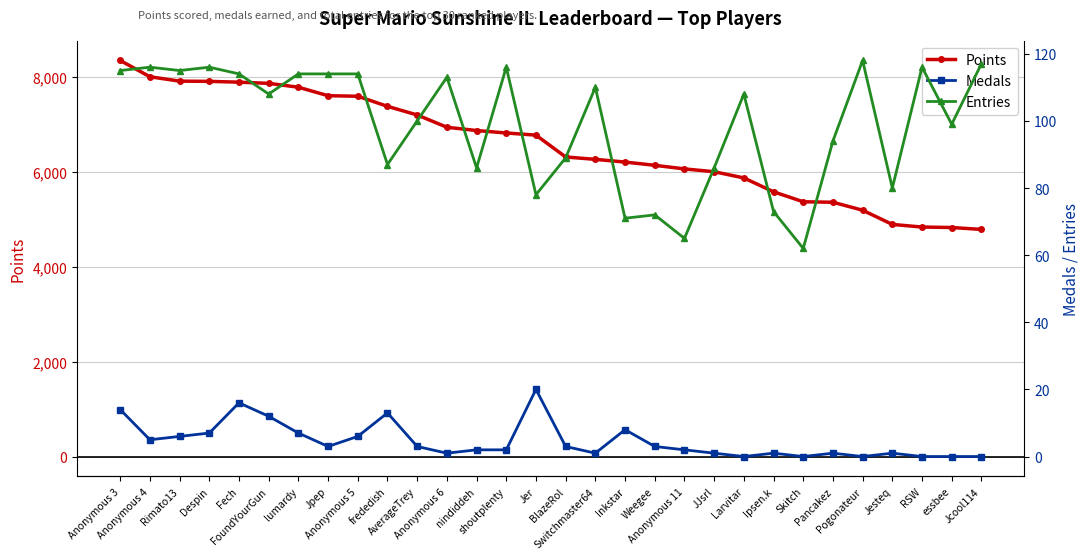

What value does the Points series have at JJsrl?

5997